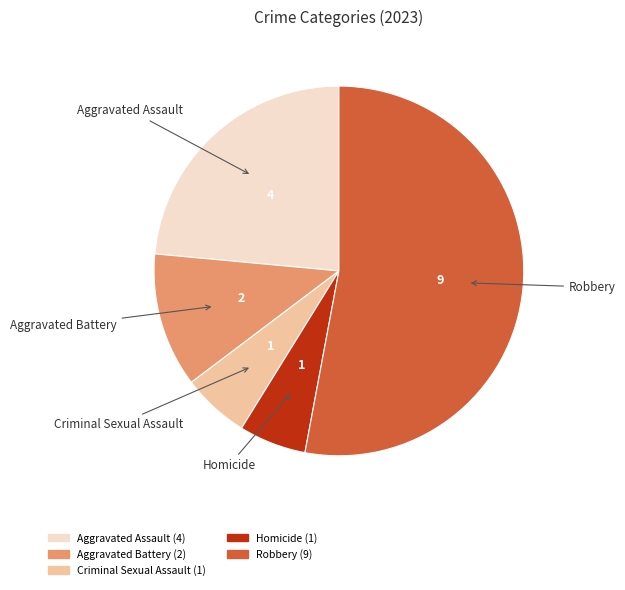

Which category has the biggest portion of the pie?

Robbery